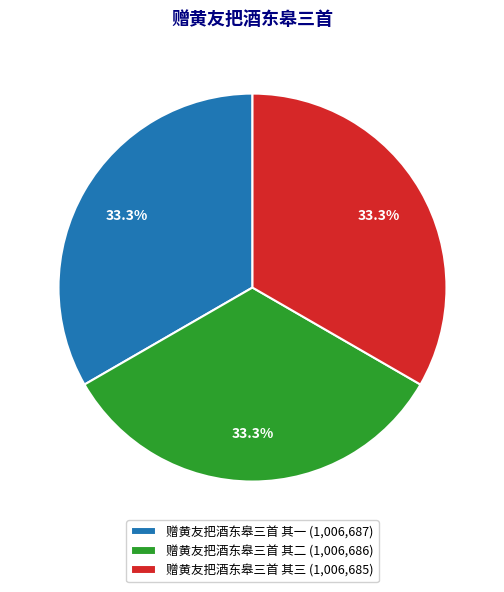

Do 赠黄友把酒东皋三首 其二 and 赠黄友把酒东皋三首 其一 together represent more than half of the pie?

Yes